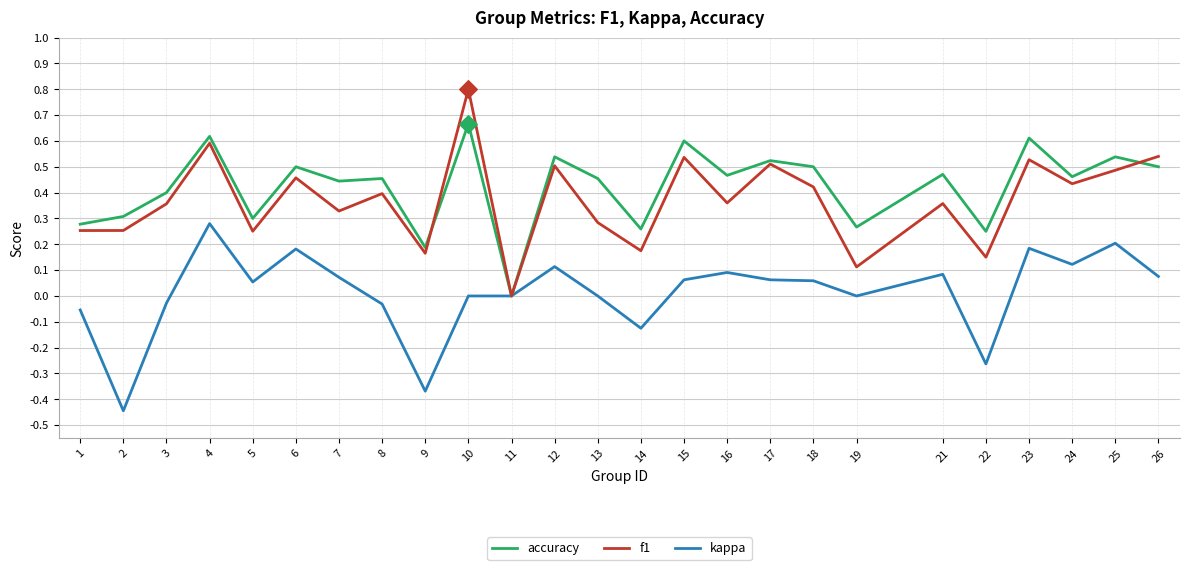

Which series changed the most between 1 and 6?

kappa